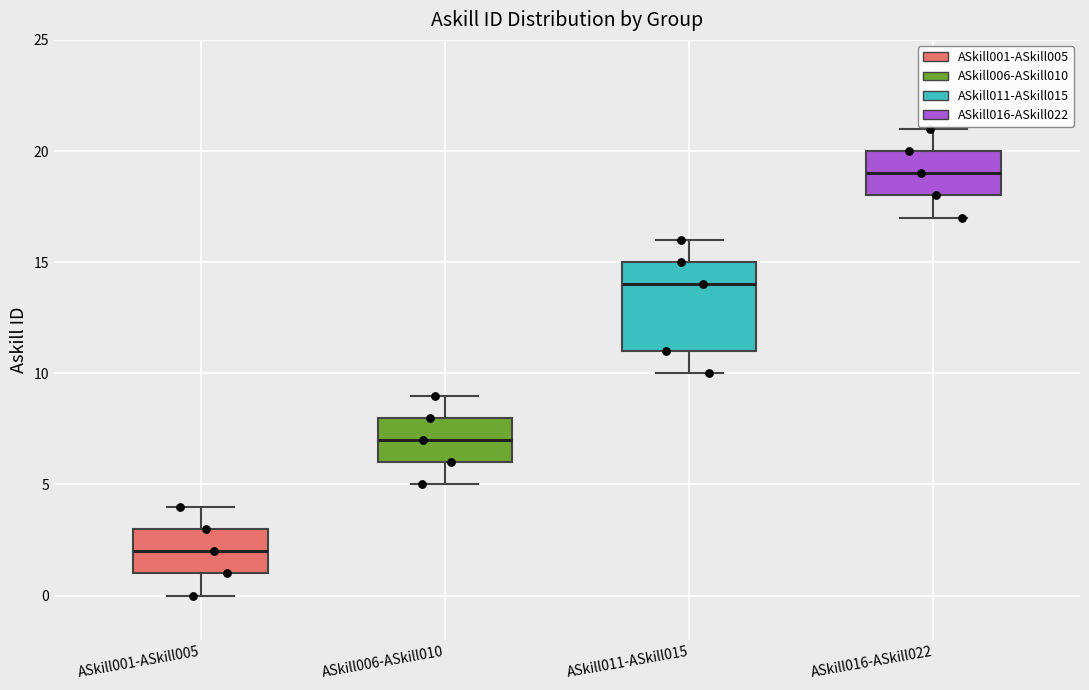

Reading left to right, transcribe this box plot: for each box, give where its median line is, the range the box spans, and where its two whiskers end, as read against the y-axis. The values are not printed on the chart, so give them approximately, as read against the axis.

ASkill001-ASkill005: median 2, box 1 to 3, whiskers 0 to 4
ASkill006-ASkill010: median 7, box 6 to 8, whiskers 5 to 9
ASkill011-ASkill015: median 14, box 11 to 15, whiskers 10 to 16
ASkill016-ASkill022: median 19, box 18 to 20, whiskers 17 to 21